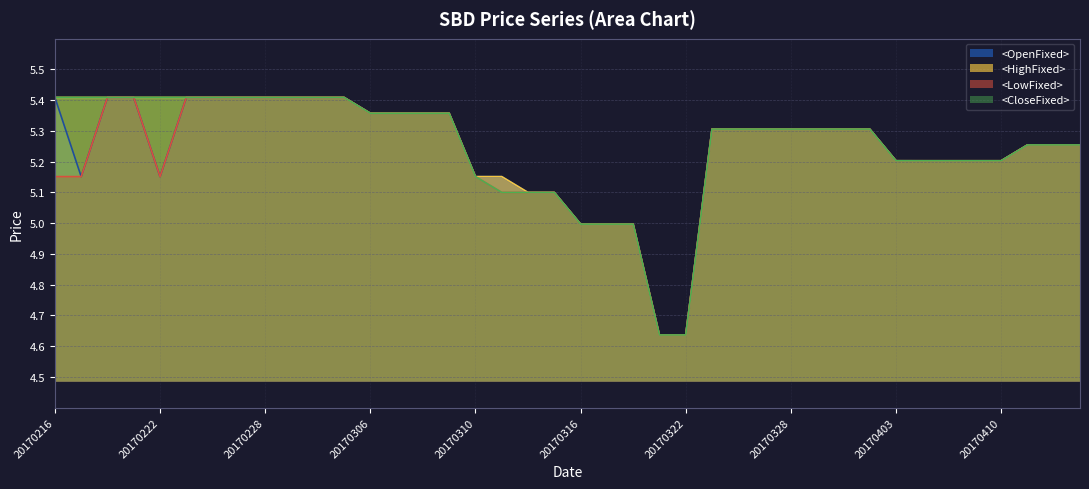

True or false: <HighFixed> has more than 1 points higher than both neighbors.

False